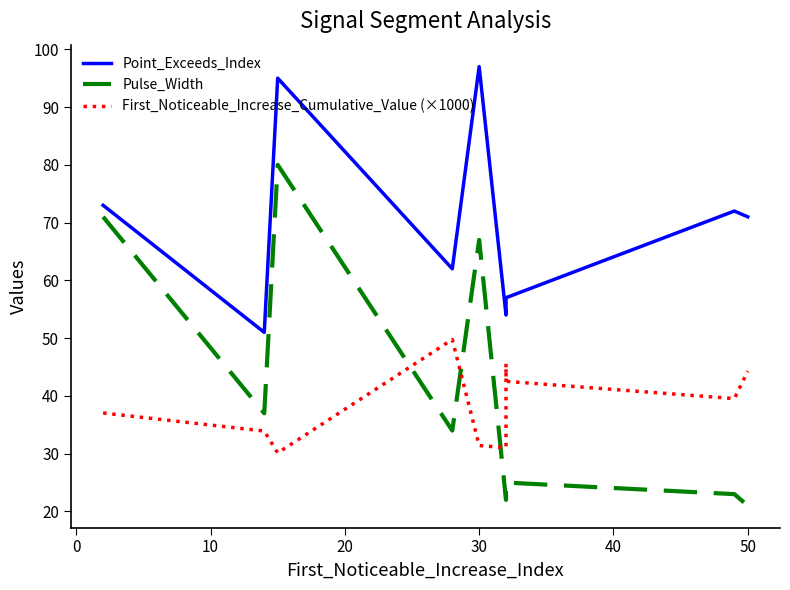

Reading left to right, extract all data points from this chart.

Point_Exceeds_Index: 73.0	51.0	95.0	62.0	97.0	54.0	55.0	57.0	72.0	71.0
Pulse_Width: 71.0	37.0	80.0	34.0	67.0	22.0	23.0	25.0	23.0	21.0
First_Noticeable_Increase_Cumulative_Value (×1000): 37.0	33.9	30.1	49.8	31.4	31.0	45.6	42.5	39.5	44.3